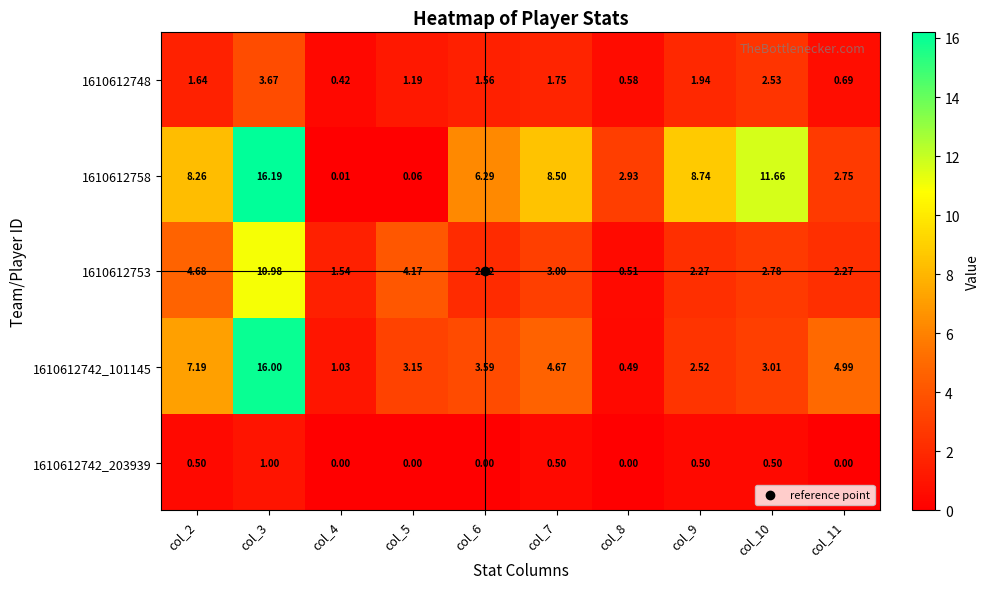

What is the total value across all series at col_5?

8.6